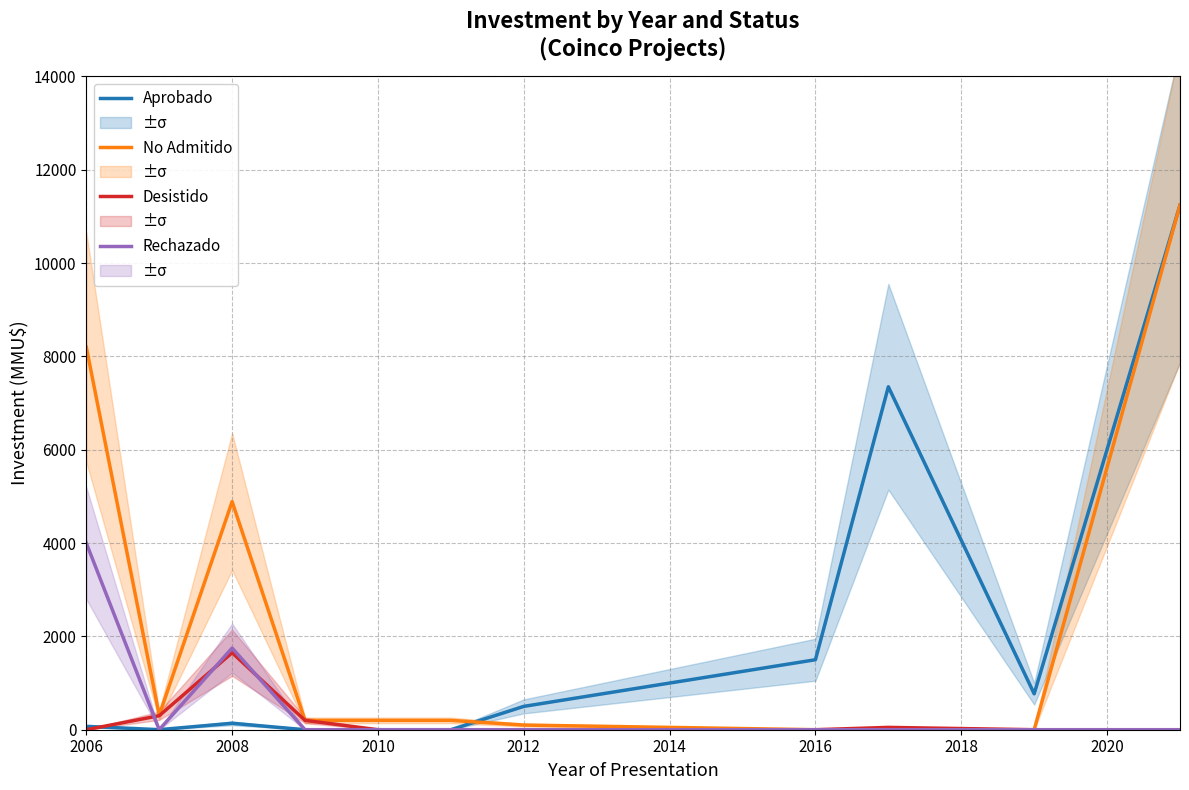

Where is Rechazado nearest to the value 2000?

2008